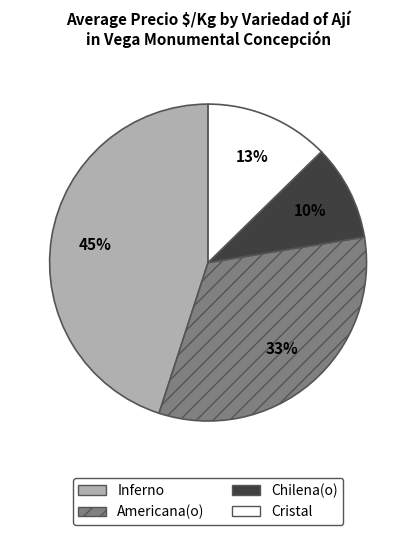

Rank the categories by value from lowest to highest.

Chilena(o), Cristal, Americana(o), Inferno